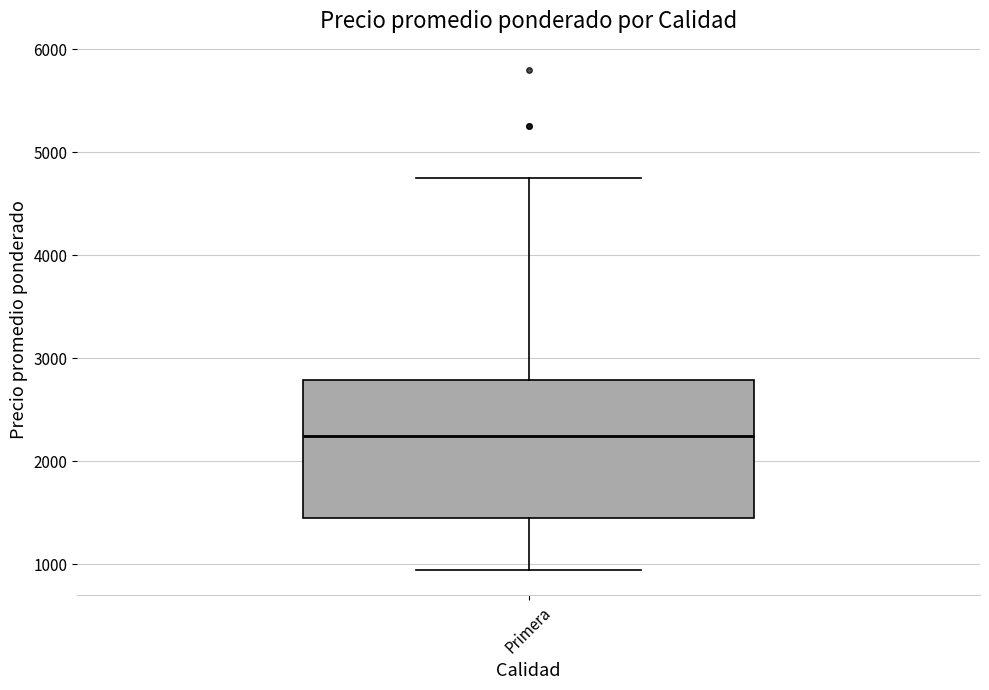

Transcribe this box plot: give where the median line is, the range the box spans, and where the two whiskers end, as read against the y-axis. The values are not printed on the chart, so give them approximately, as read against the axis.

median 2300, box 1500 to 2800, whiskers 1000 to 4800